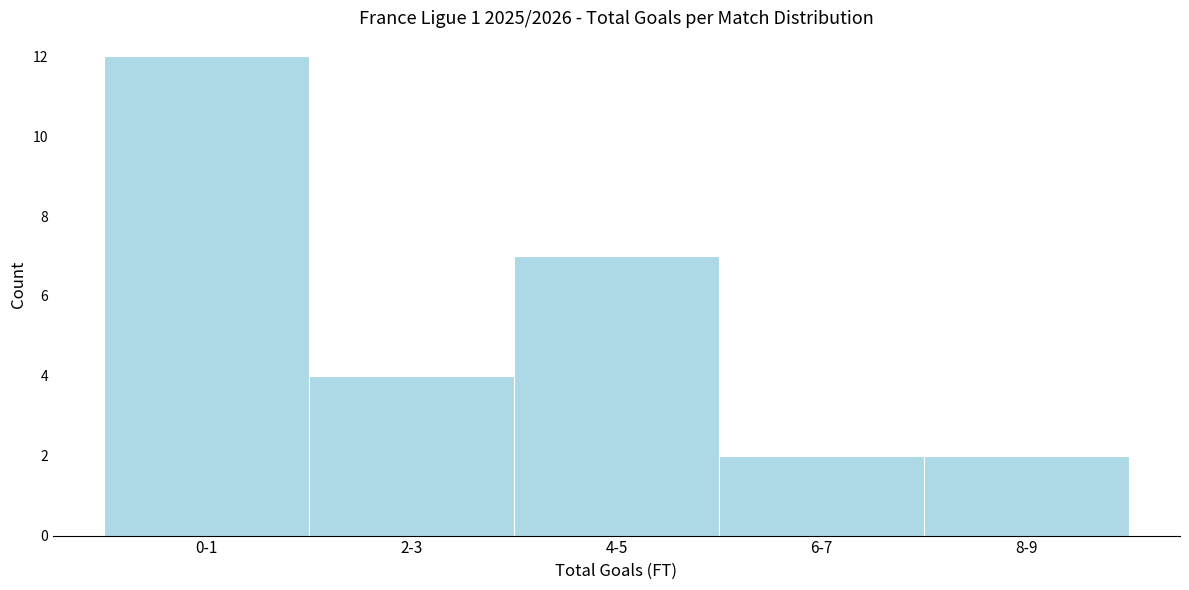

Reading right to left, transcribe all the data shown in this chart.

8-9=2	6-7=2	4-5=7	2-3=4	0-1=12